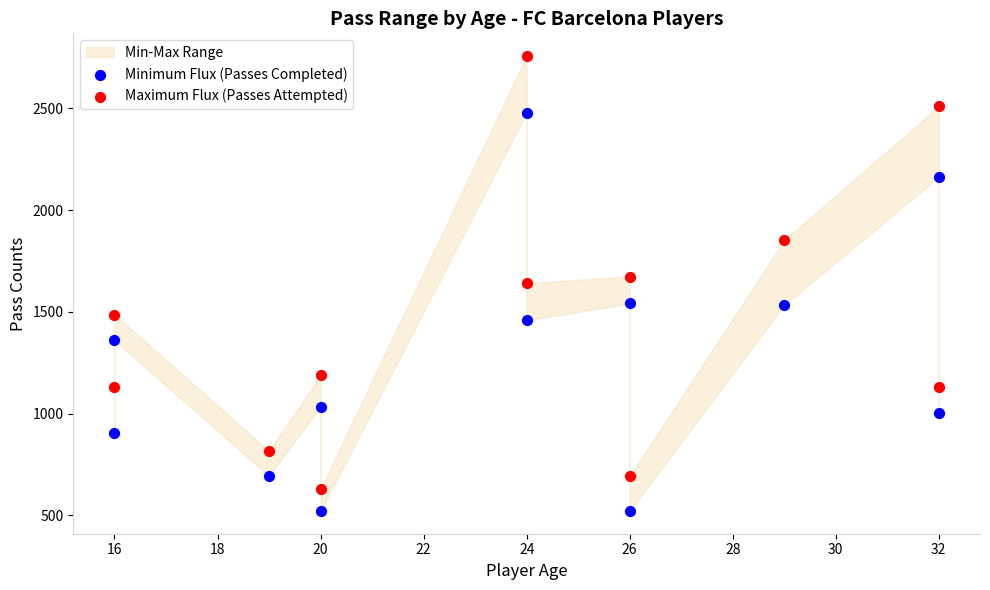

Across all data points, what is the range of Y values (max minus min)?

2235